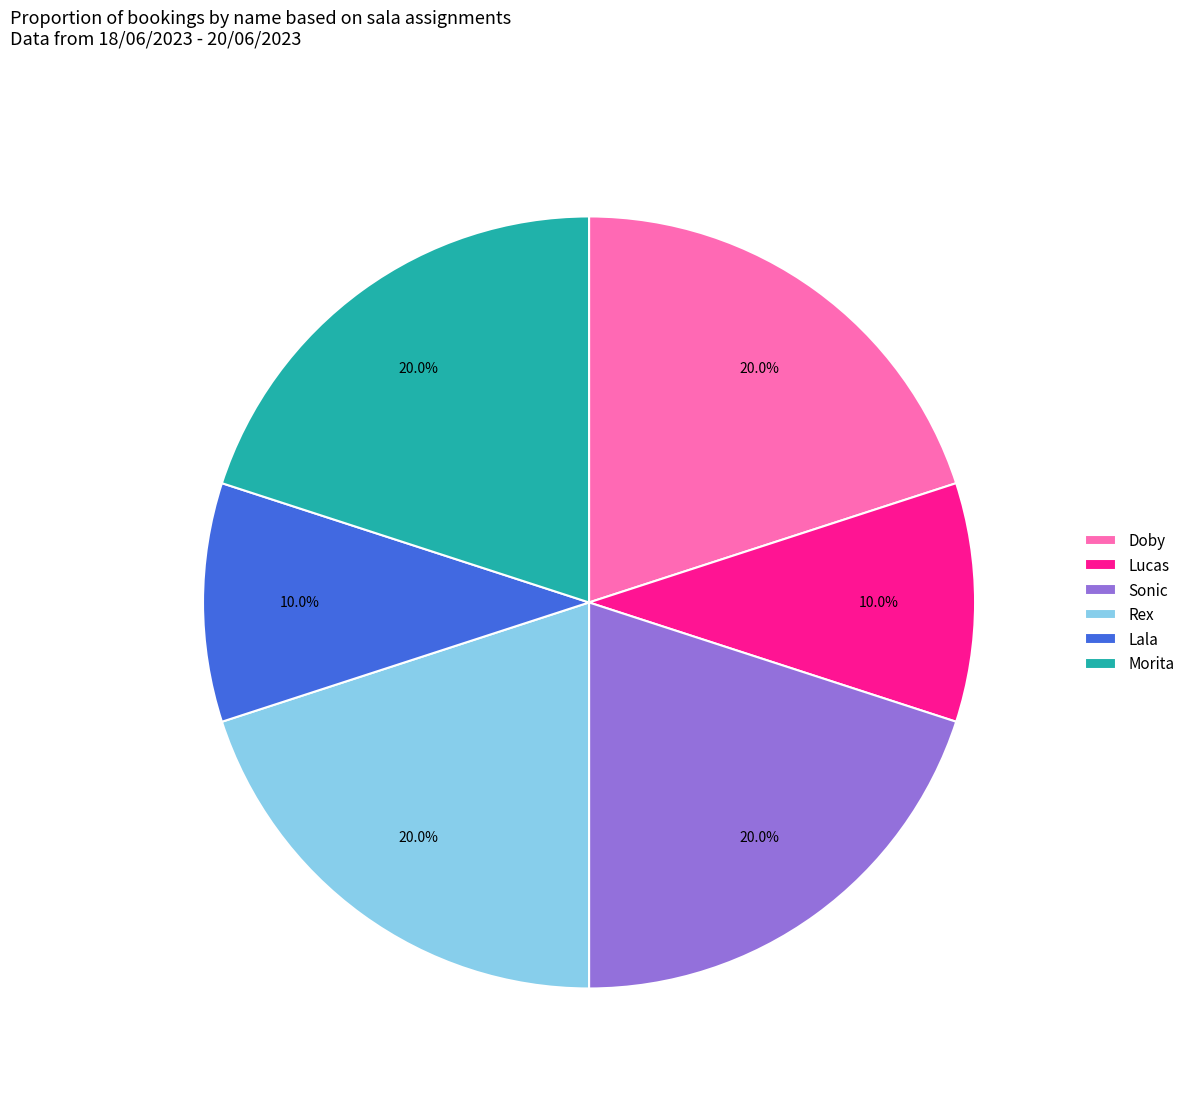

To the nearest percent, what is the difference between the Lucas and Morita slice percentages?

10%